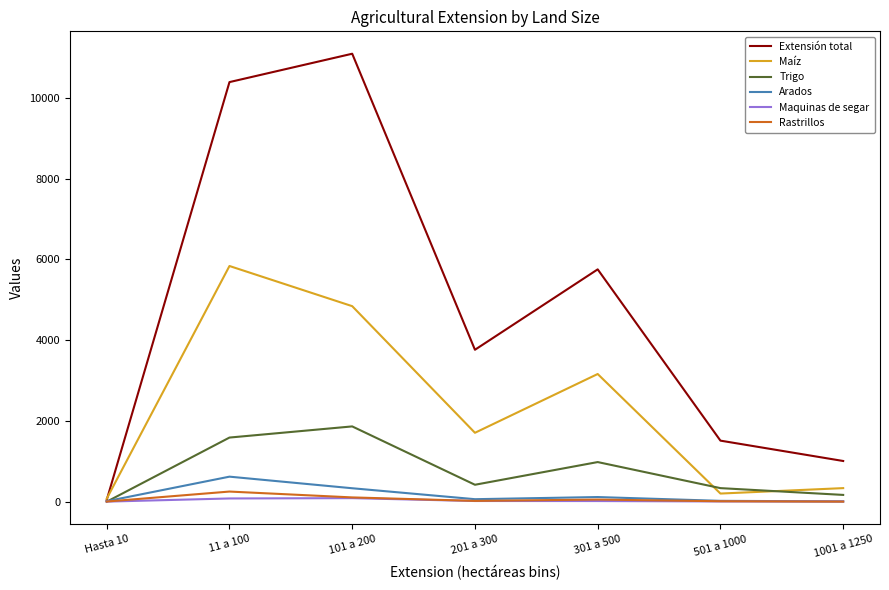

What is the total value across all series at 501 a 1000?

2087.6